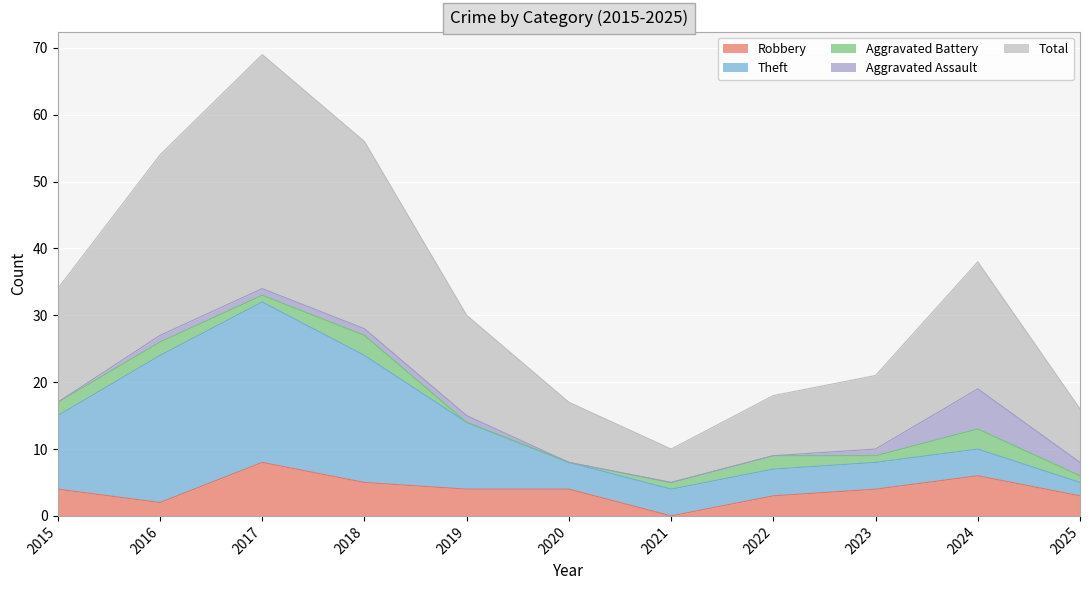

How many data points in Aggravated Battery are less than 1?

2